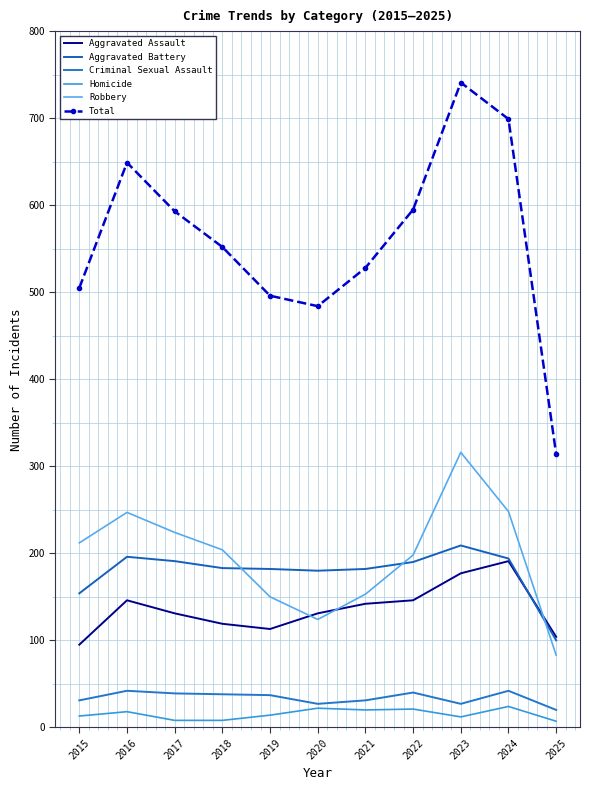

True or false: Criminal Sexual Assault and Homicide cross at least once.

False